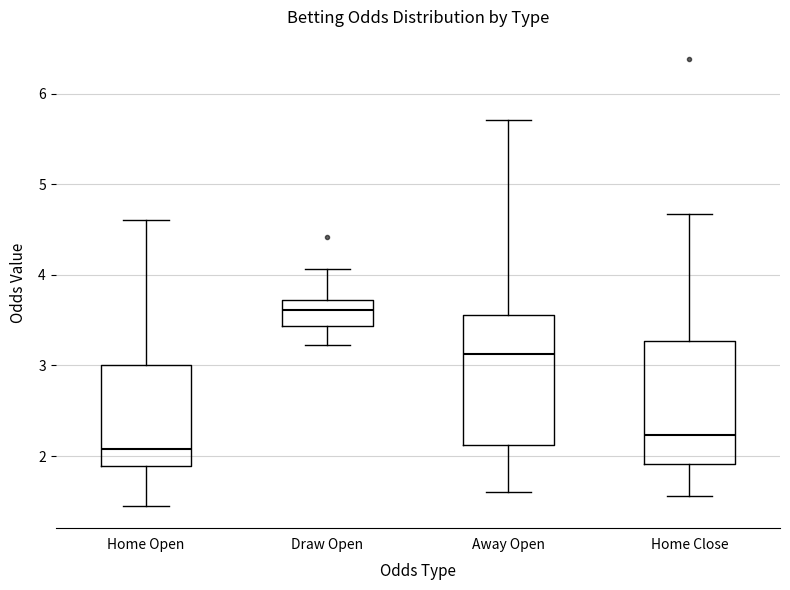

Reading left to right, transcribe this box plot: for each box, give where its median line is, the range the box spans, and where its two whiskers end, as read against the y-axis. The values are not printed on the chart, so give them approximately, as read against the axis.

Home Open: median 2.1, box 1.9 to 3.0, whiskers 1.5 to 4.6
Draw Open: median 3.6, box 3.4 to 3.7, whiskers 3.2 to 4.1
Away Open: median 3.1, box 2.1 to 3.6, whiskers 1.6 to 5.7
Home Close: median 2.2, box 1.9 to 3.3, whiskers 1.6 to 4.7